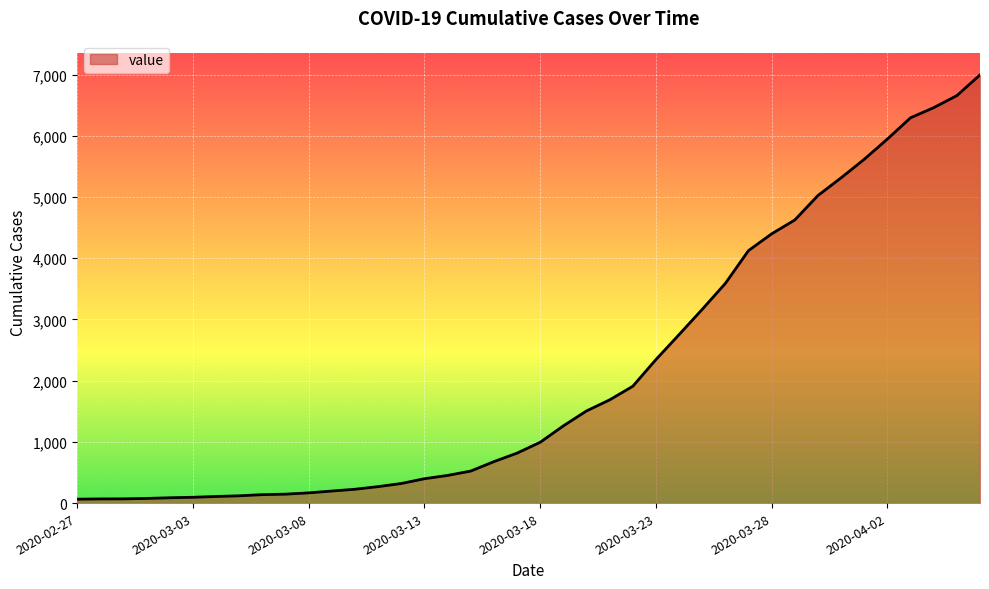

What is the maximum value shown in the chart?

6995